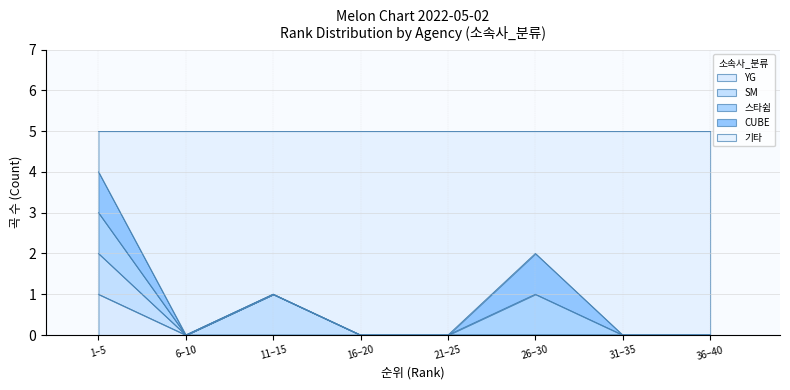

Does the chart have visible grid lines?

Yes